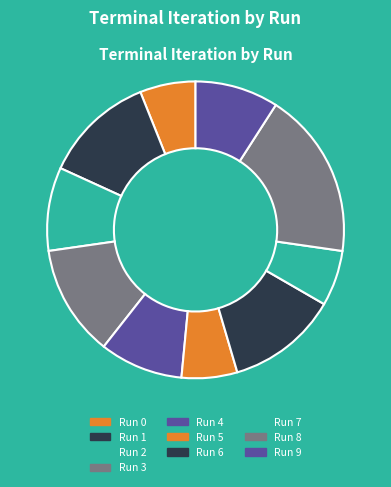

To the nearest percent, what portion does Run 7 represent?

6%